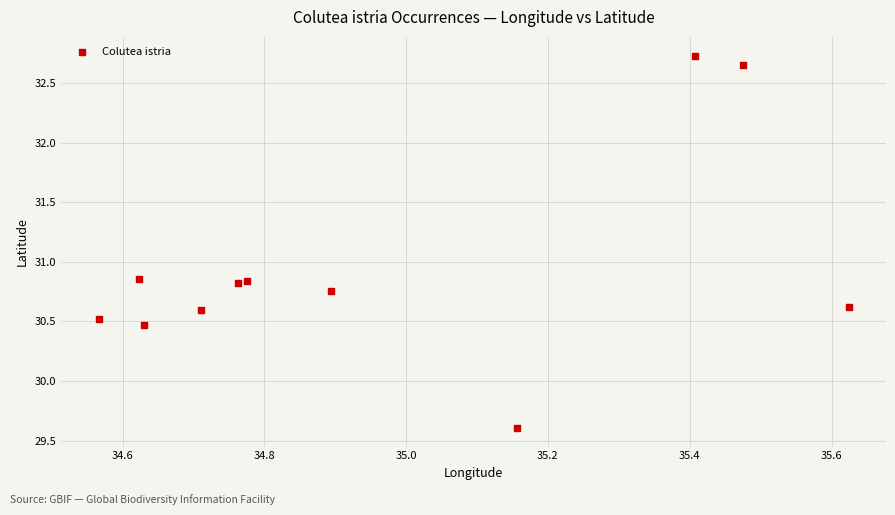

What is the range of X values (max minus min)?

1.1